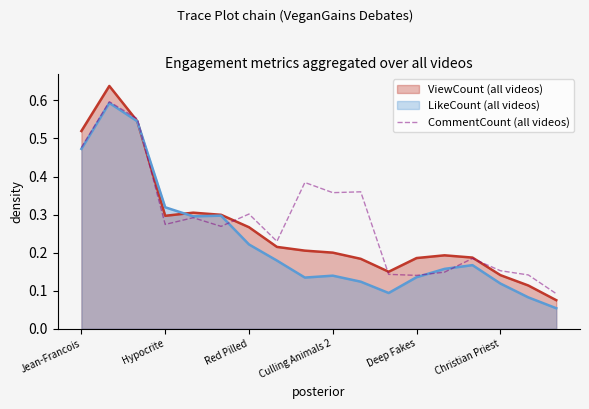

What is the label of the 11th point from the left?

10